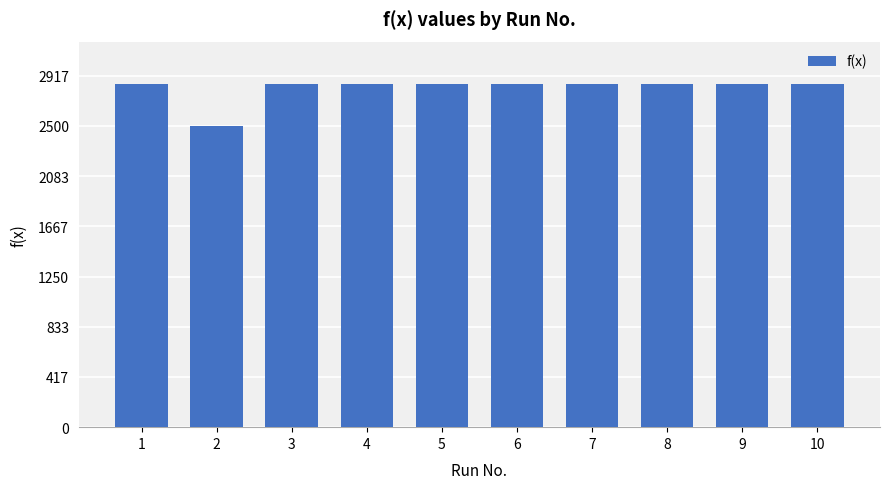

How many values are below 2847?

1